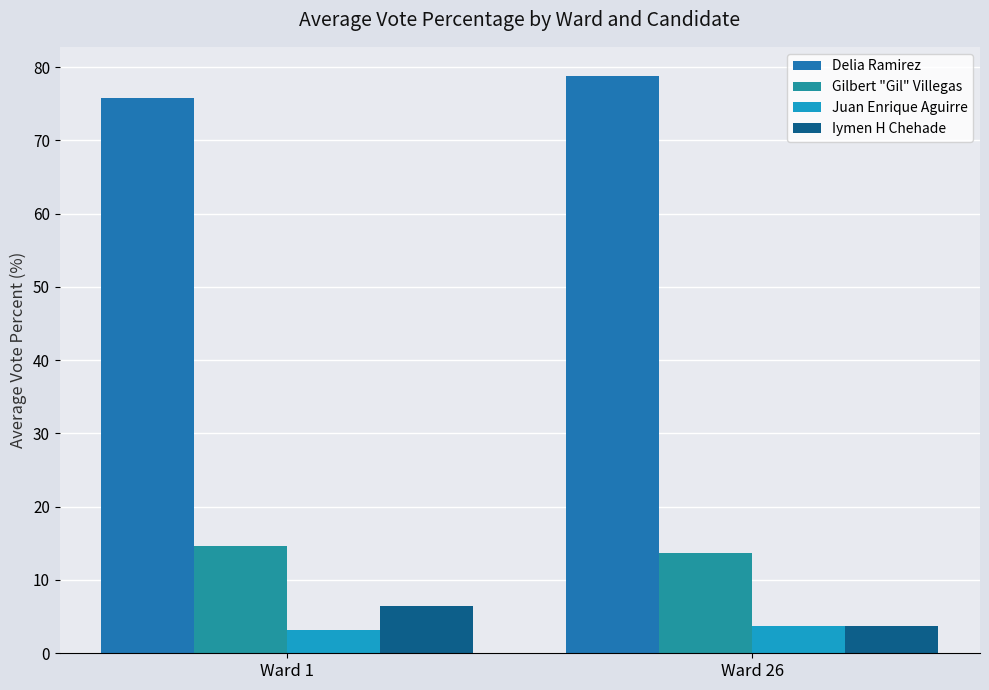

Which category has the highest value across all series?

Ward 26